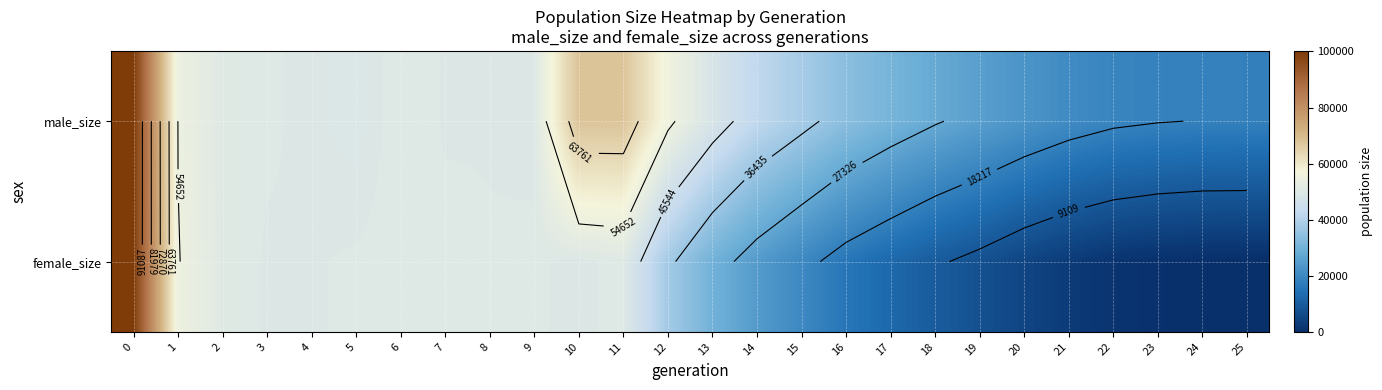

The value of female_size at 14 is 36289. True or false?

False